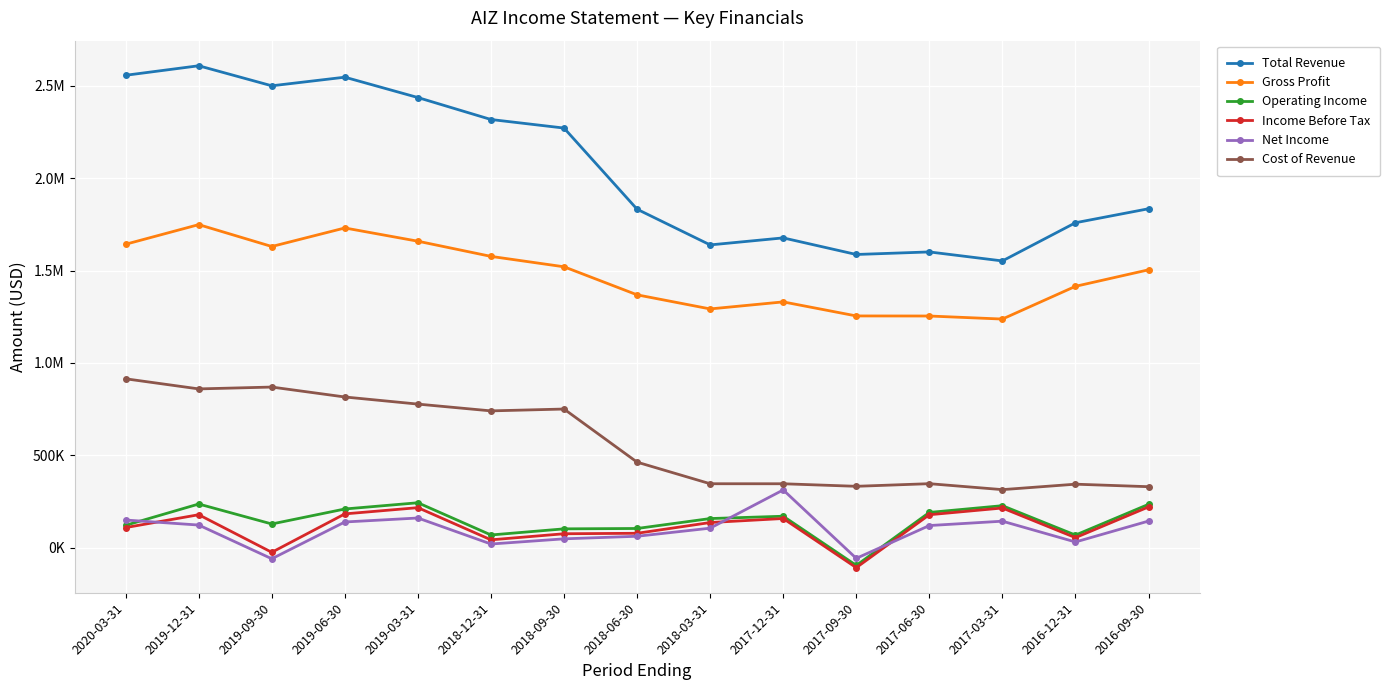

In Gross Profit, how many points are lower than both neighbors (excluding endpoints)?

3